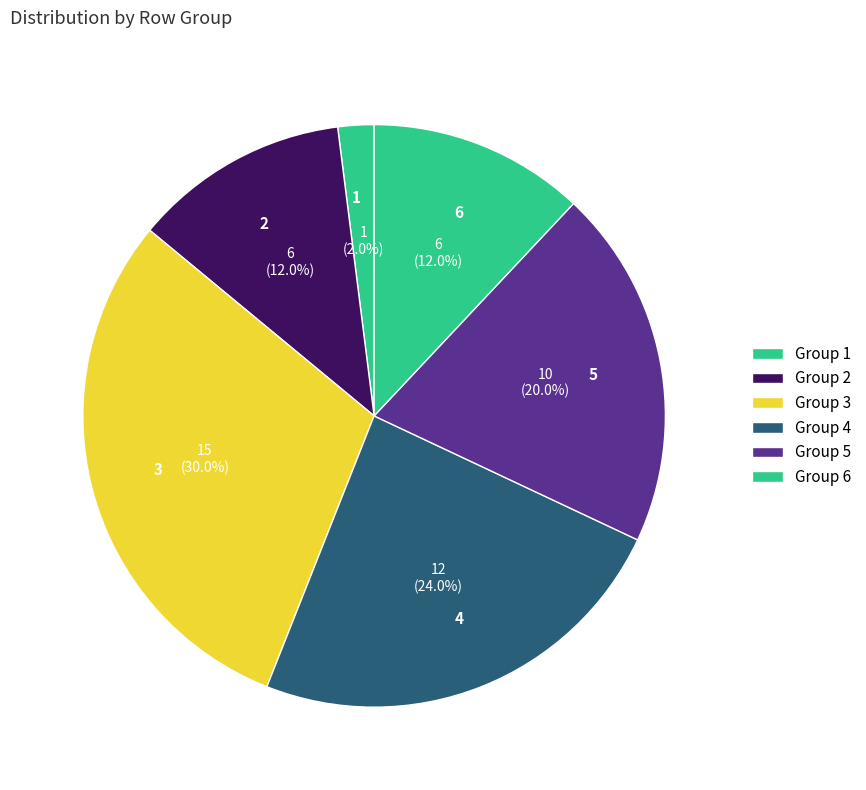

Is there any slice that represents more than half of the pie?

No